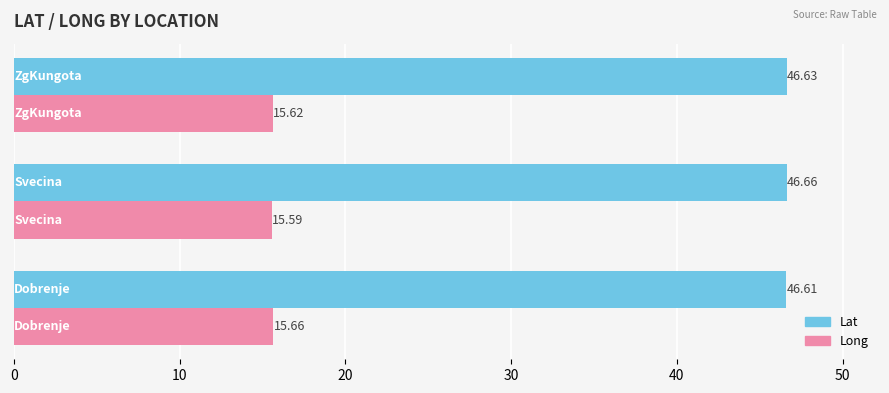

What is the sum of all Lat values?

139.9